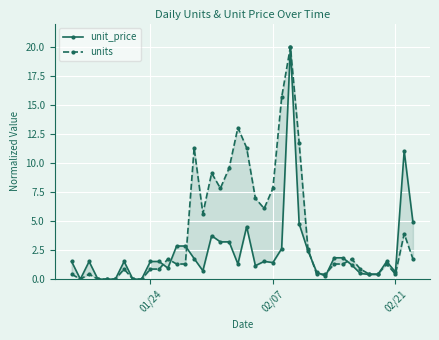

What is the greatest value displayed?

20.0